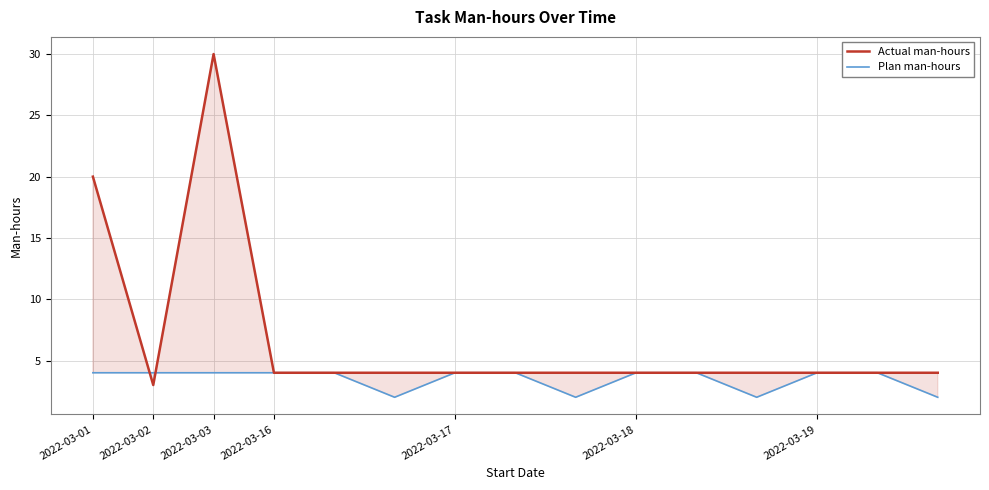

Reading right to left, transcribe all the data shown in this chart.

Actual man-hours: 4	4	4	4	4	4	4	4	4	4	4	4	30	3	20
Plan man-hours: 2	4	4	2	4	4	2	4	4	2	4	4	4	4	4